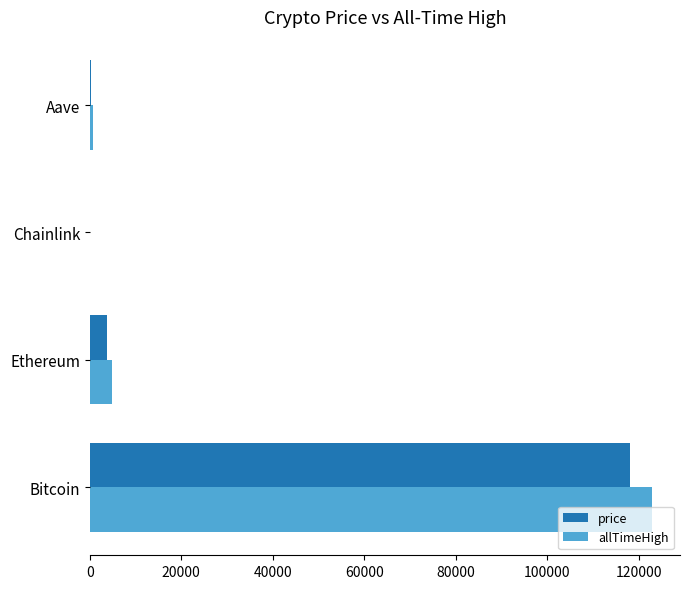

What is the maximum value shown in the chart?

122838.0